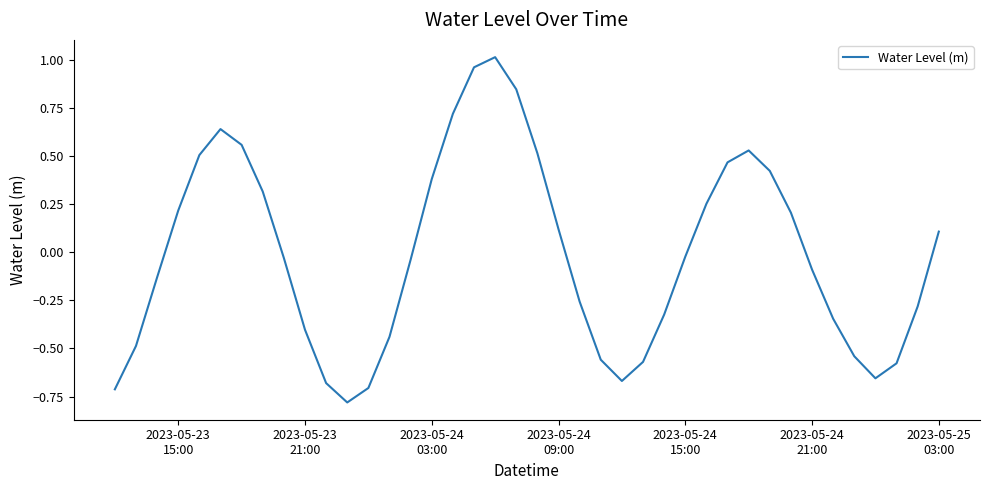

What is the smallest value displayed?

-0.8